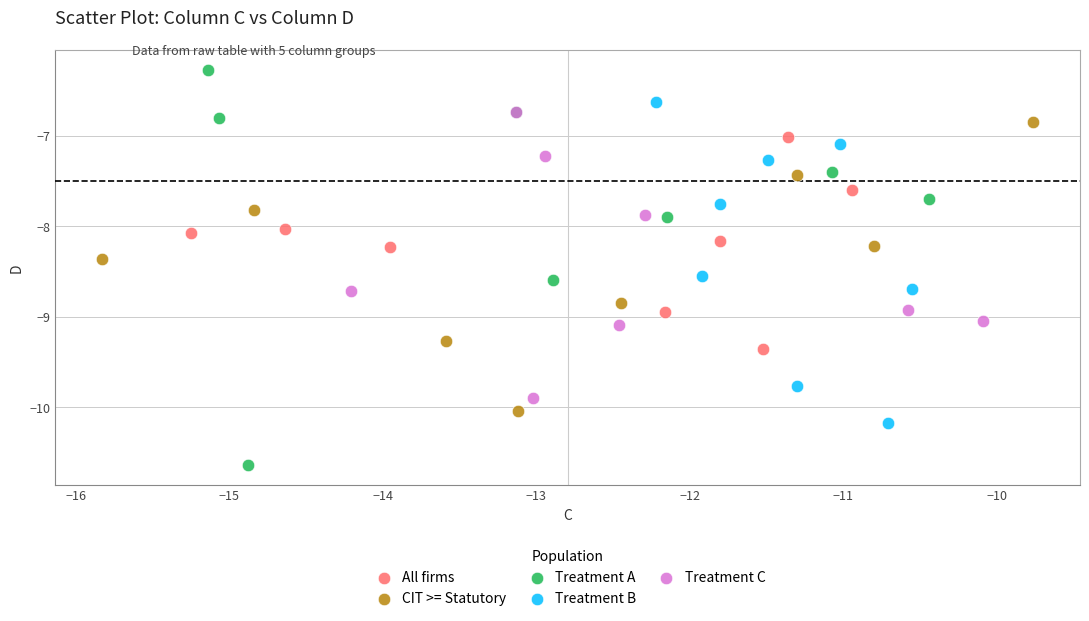

Which series contains the lowest Y value?

Treatment A